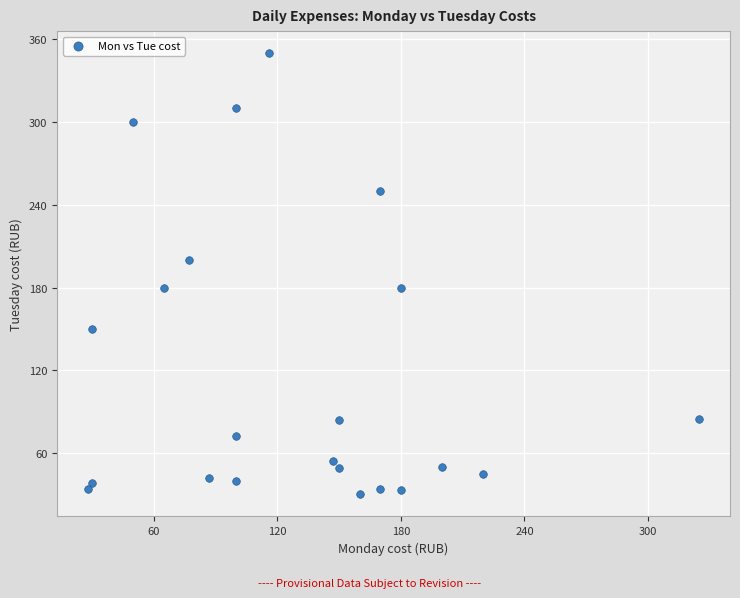

What is the range of Y values (max minus min)?

320